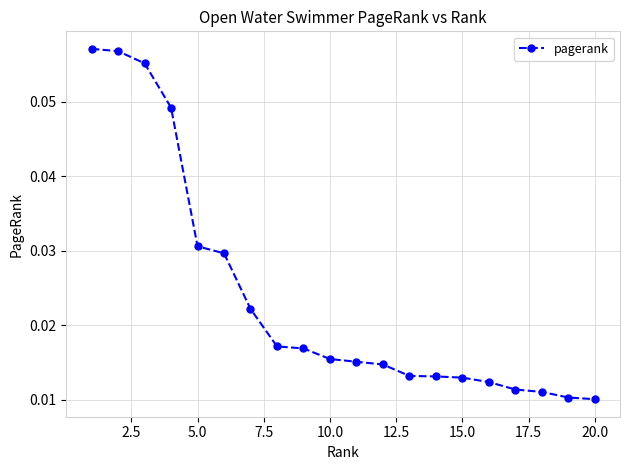

How many values are between 0 and 1?

20